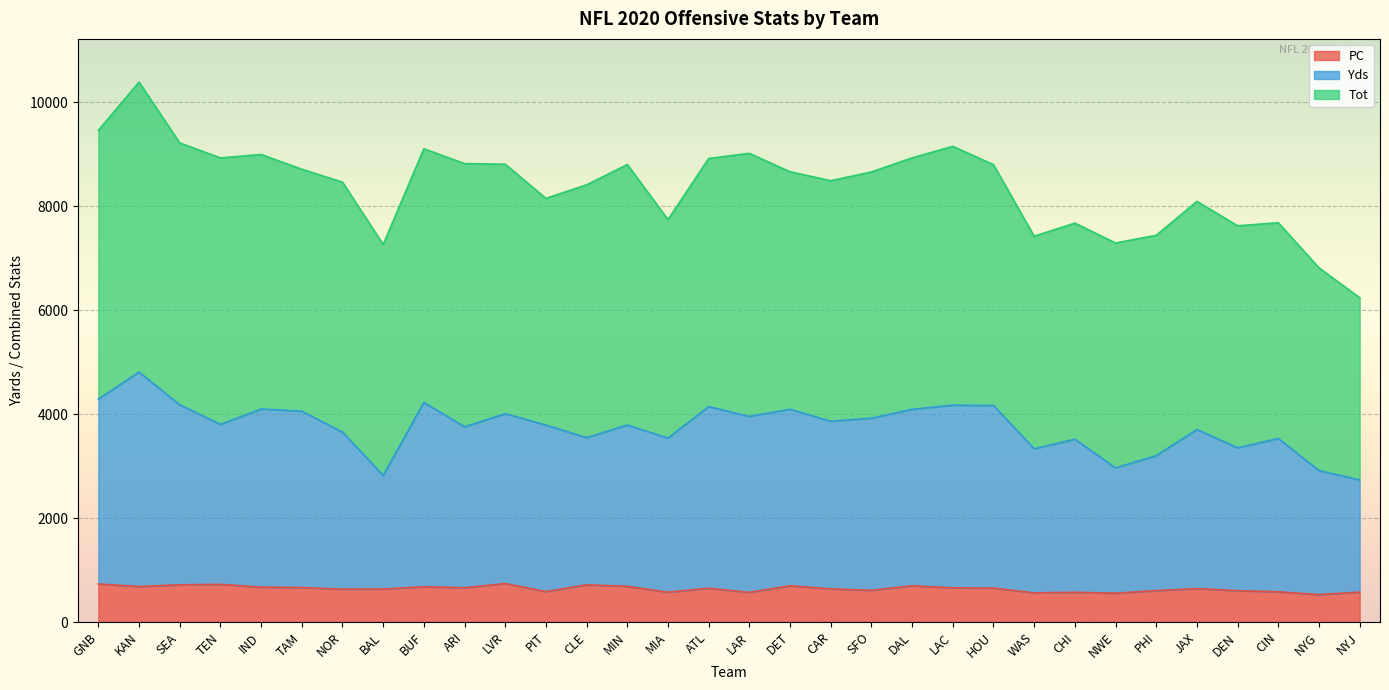

At how many categories does at least one series exceed 572?

32